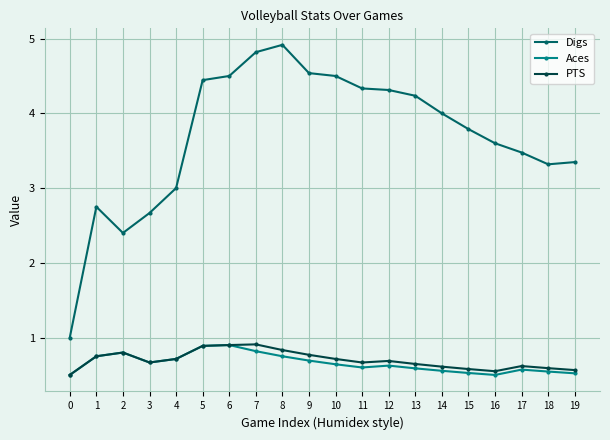

What is the maximum value for PTS?

0.9